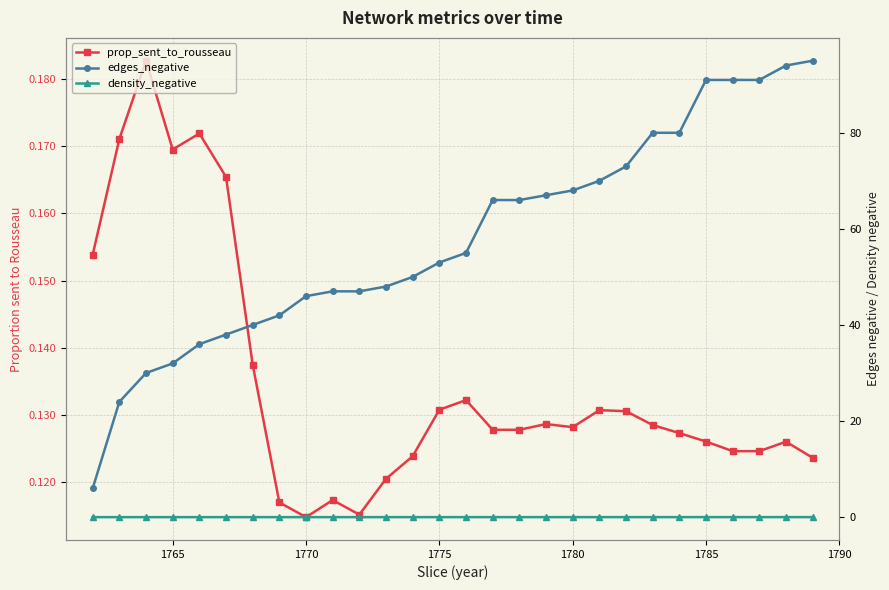

True or false: density_negative and edges_negative intersect in this chart.

False